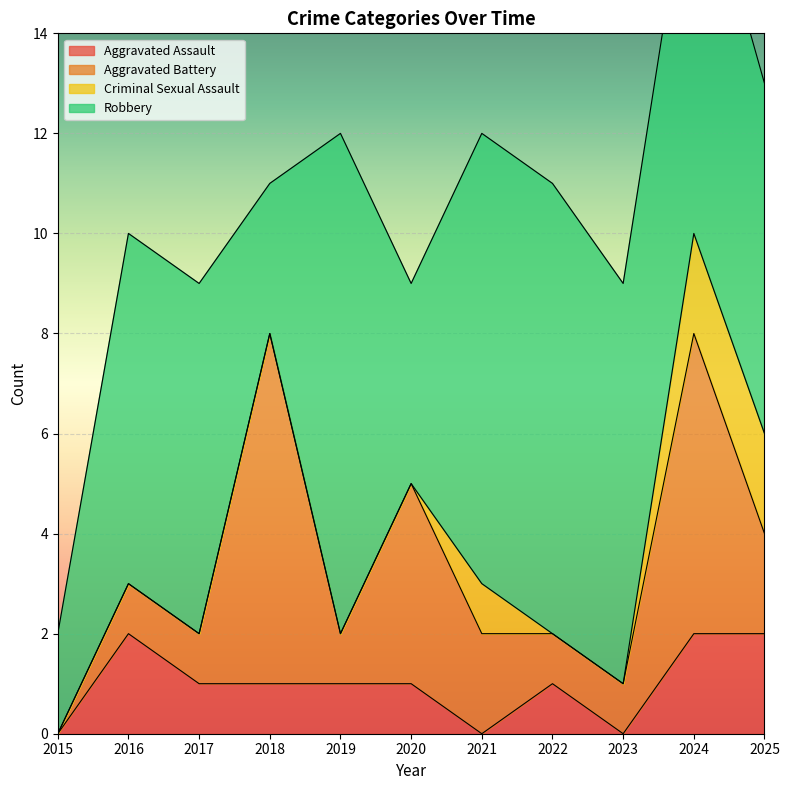

At which category is the sum across all series the highest?

2024